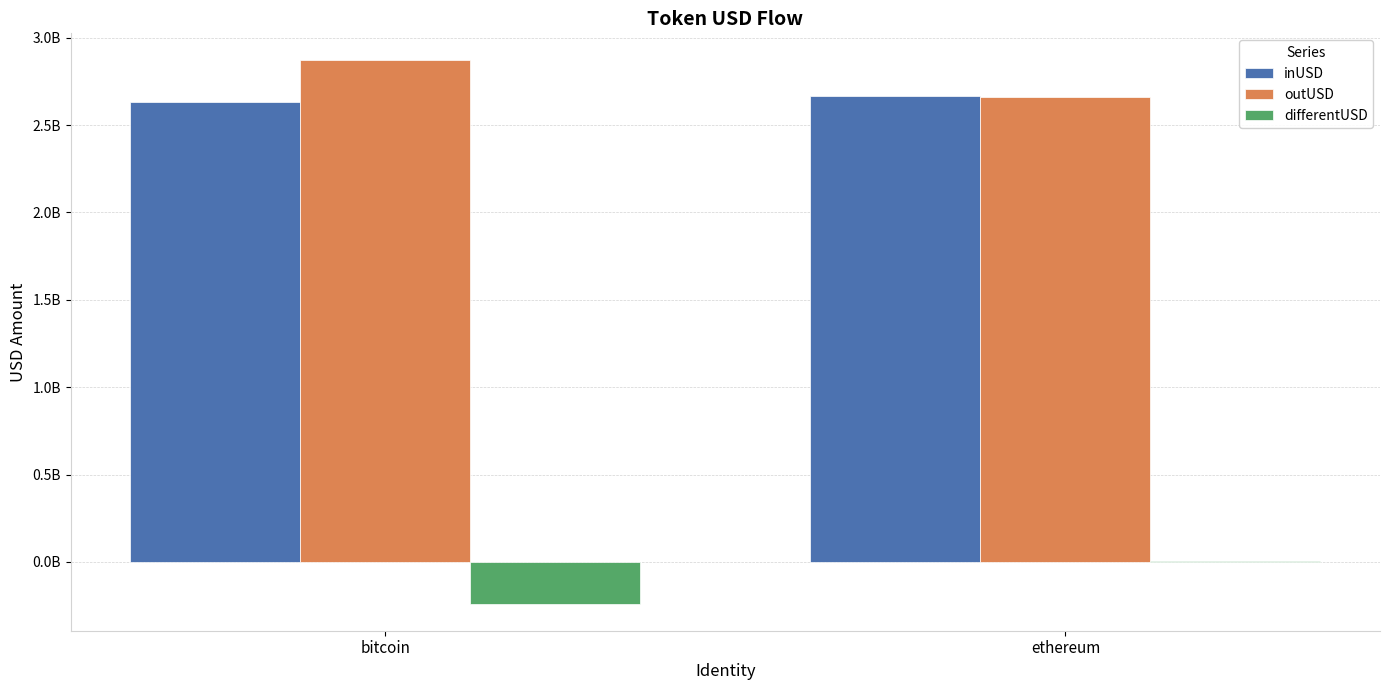

What is the sum of the differentUSD values at ethereum and bitcoin?

-232045895.1